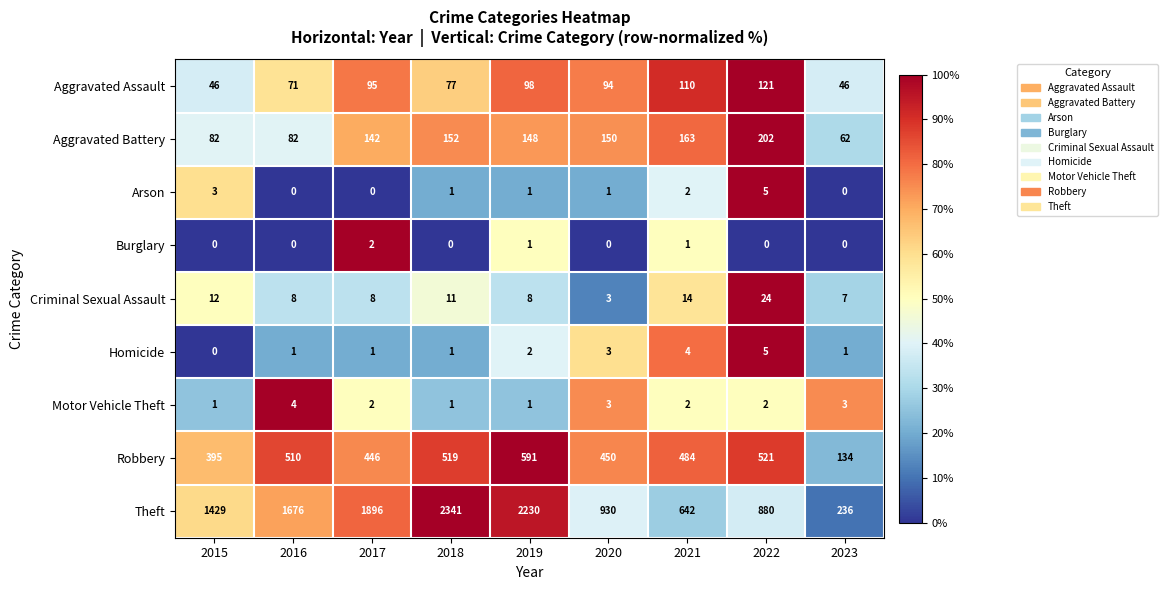

What is the sum of the Aggravated Assault values at 2017 and 2023?

141